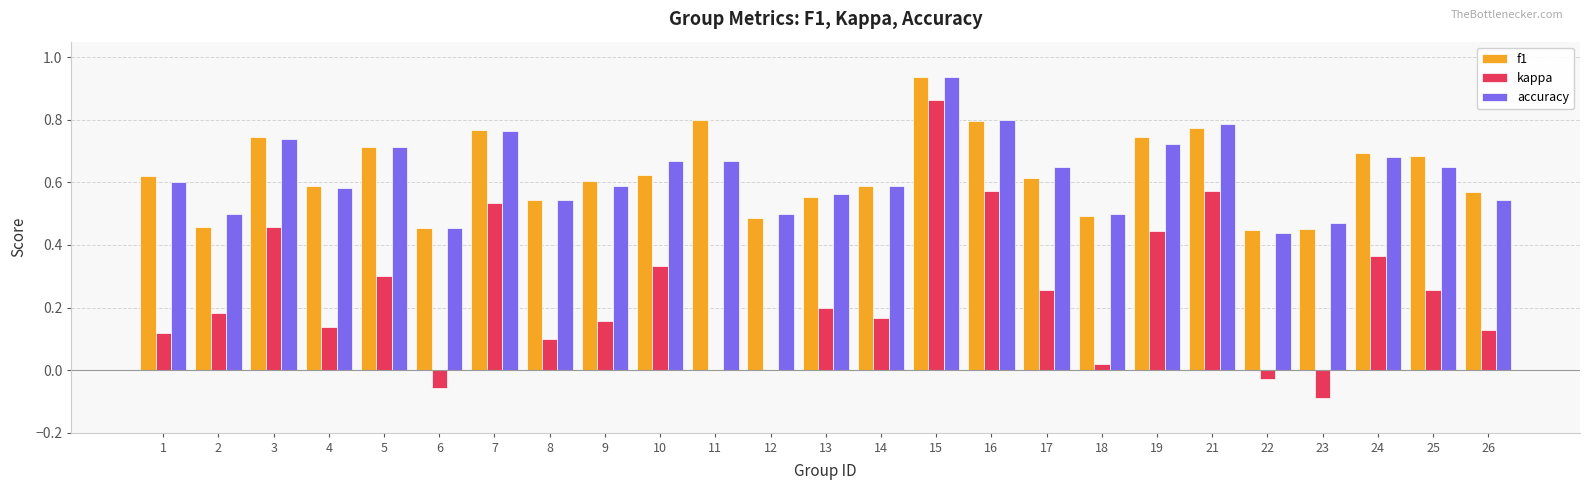

How many data points does each series have?

25